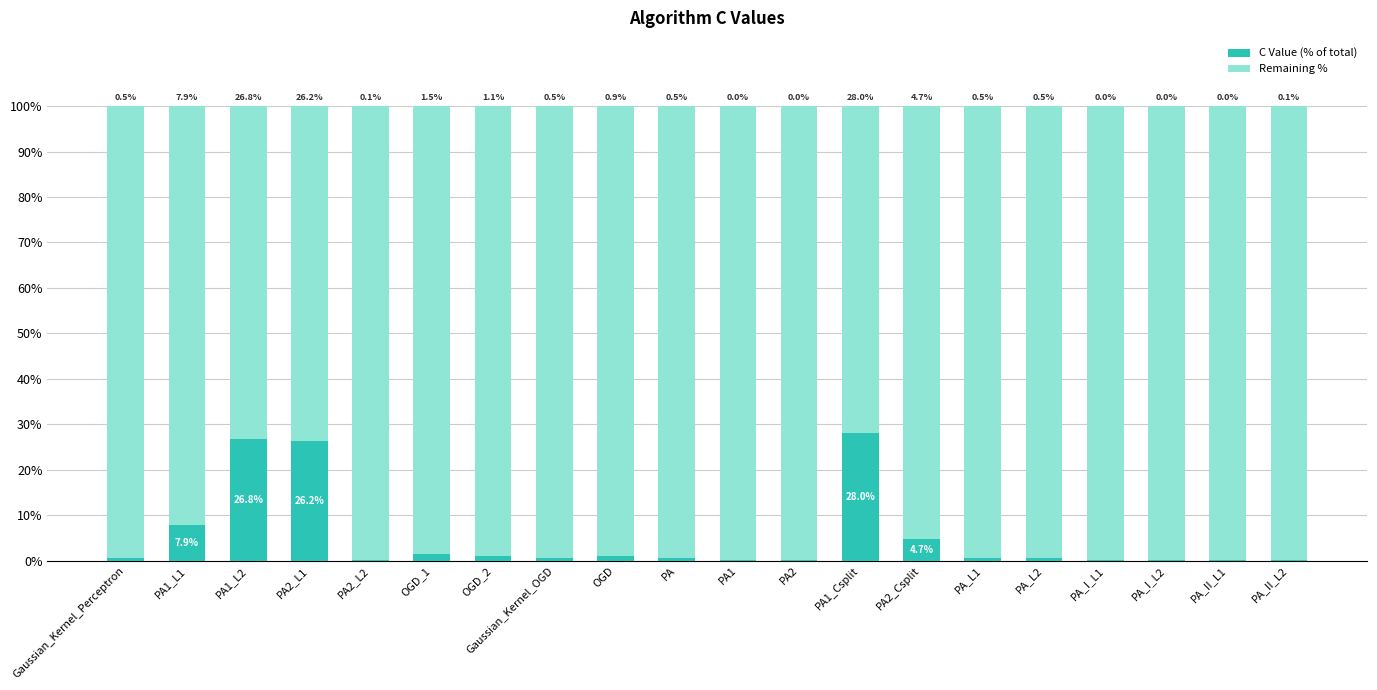

What is the total value across all series at PA_II_L1?

100.0